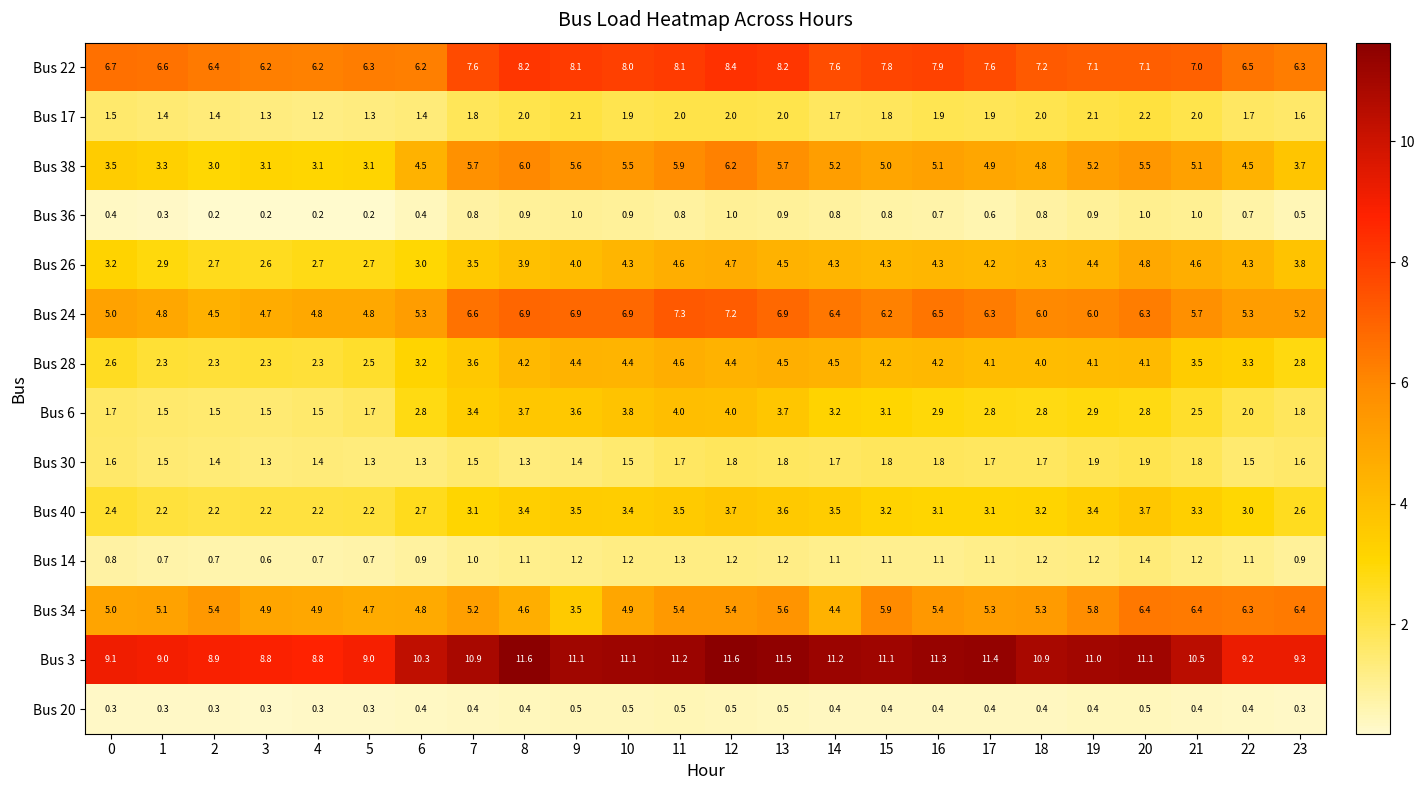

Which category has the highest value in the Bus 38 series?

12